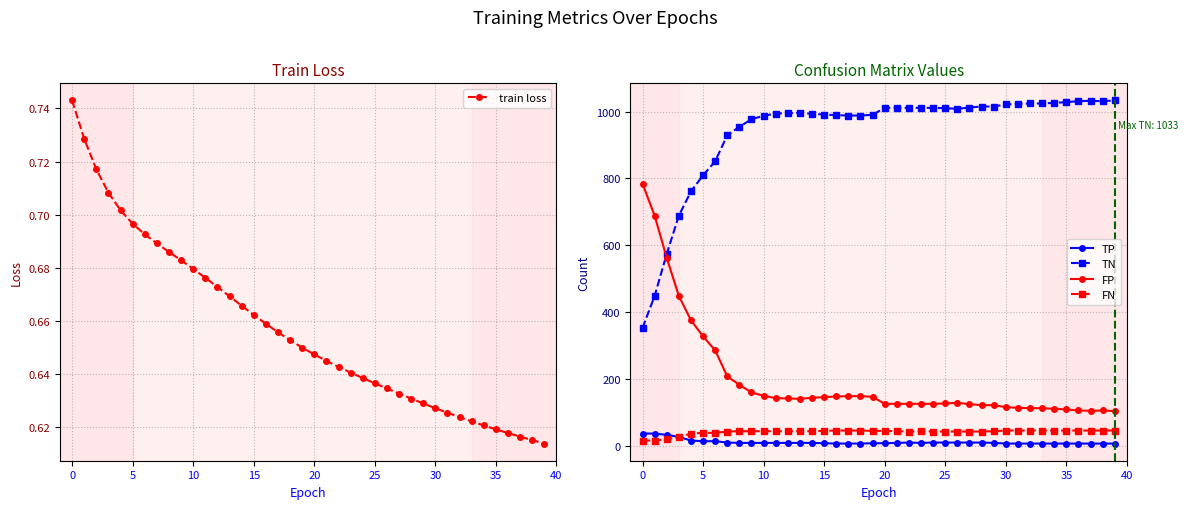

What is the highest value of the FP series?

784